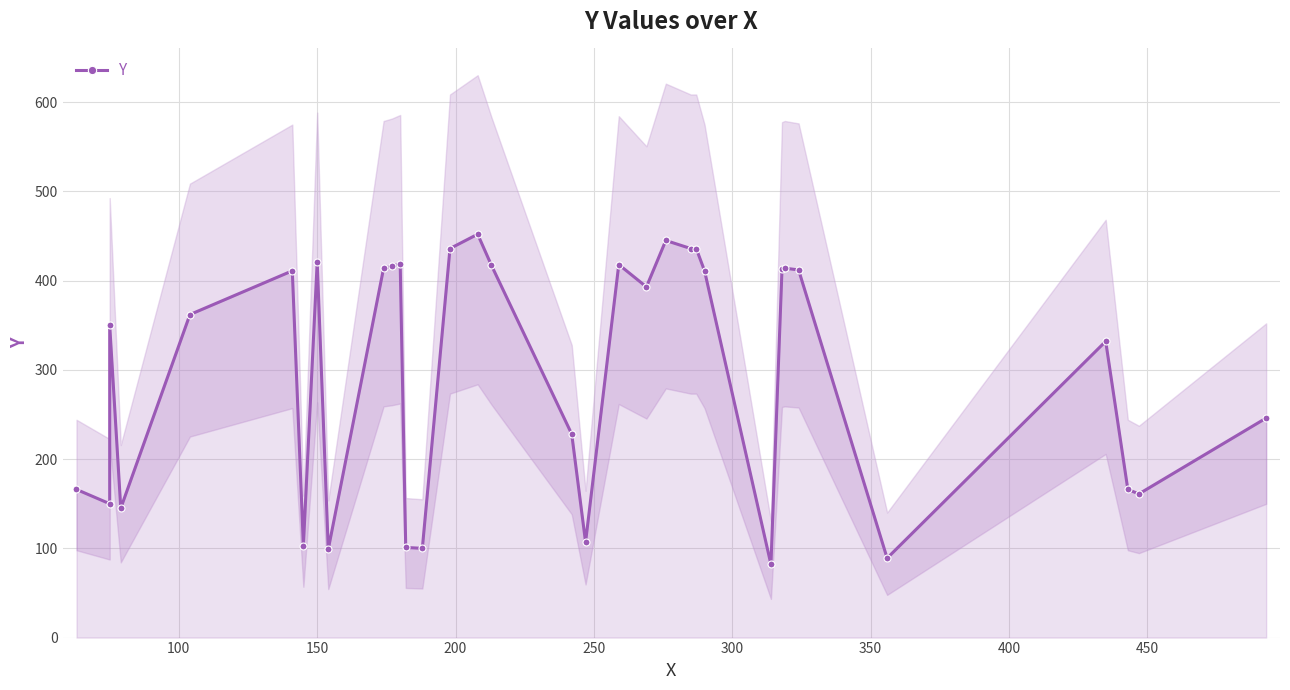

How many data points are less than 393?

17